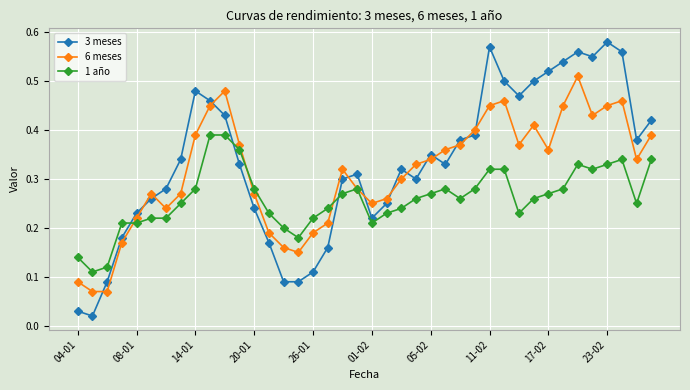

Count the 6 meses values in the range 0 to 1.

40